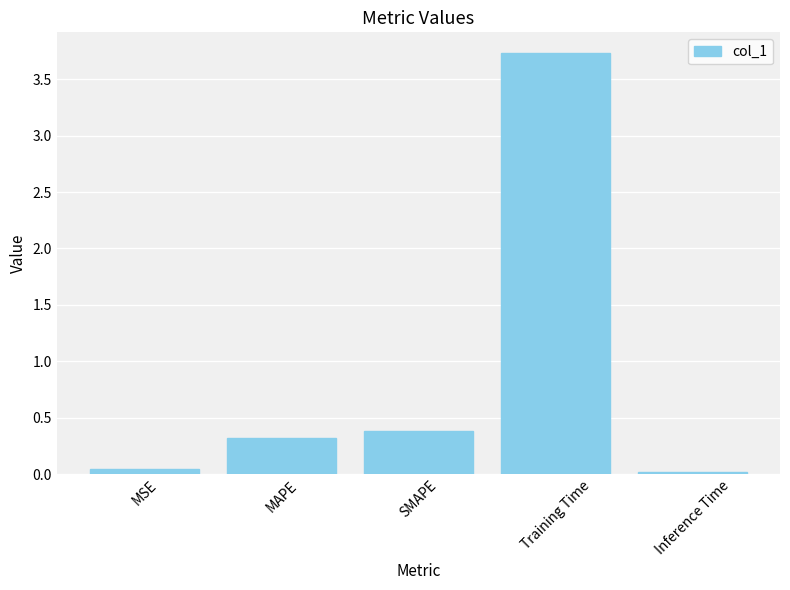

Is it true that the value at SMAPE is 0.1?

False